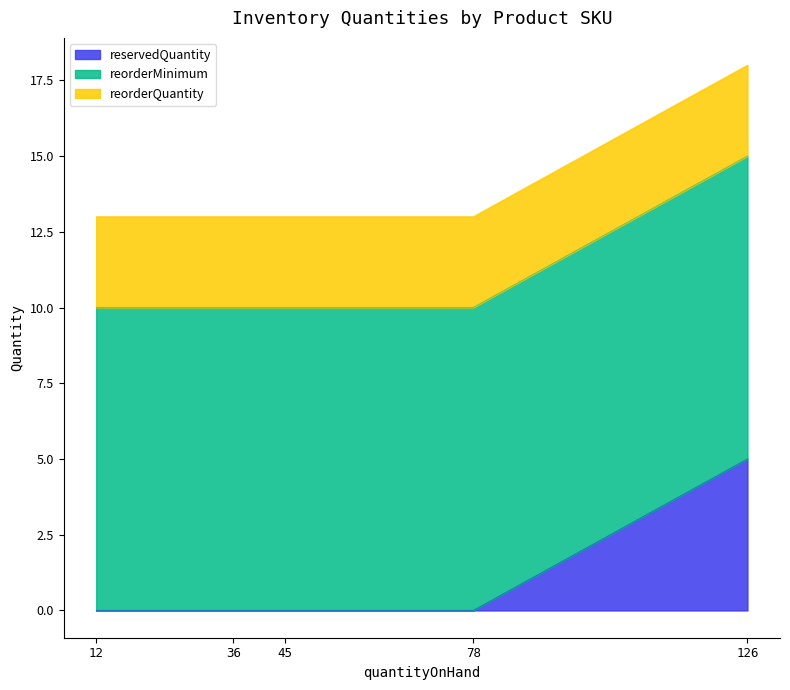

What is the total value across all series at 126?

18